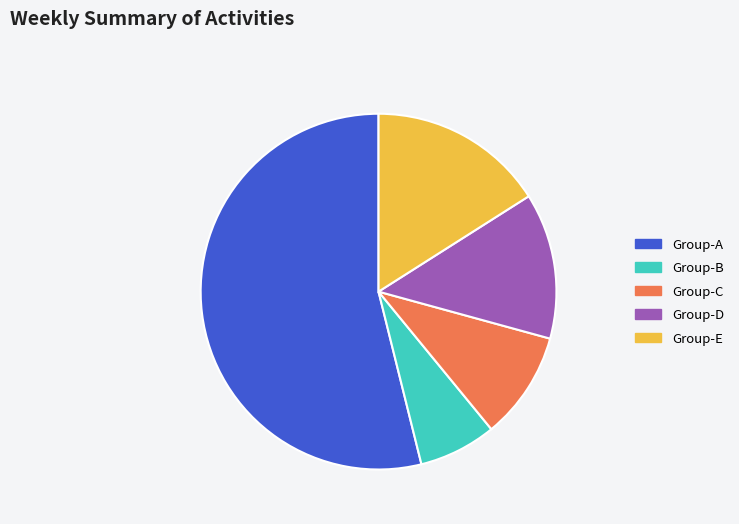

The Group-E slice represents 21% of the pie. True or false?

False